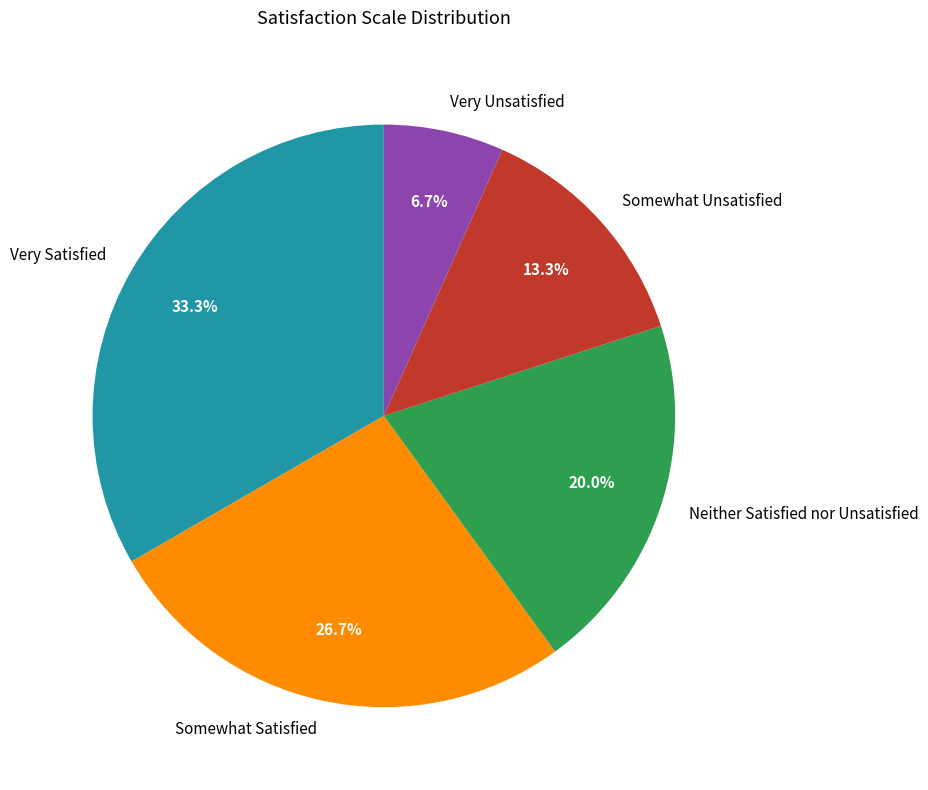

Does any single category account for the majority?

No